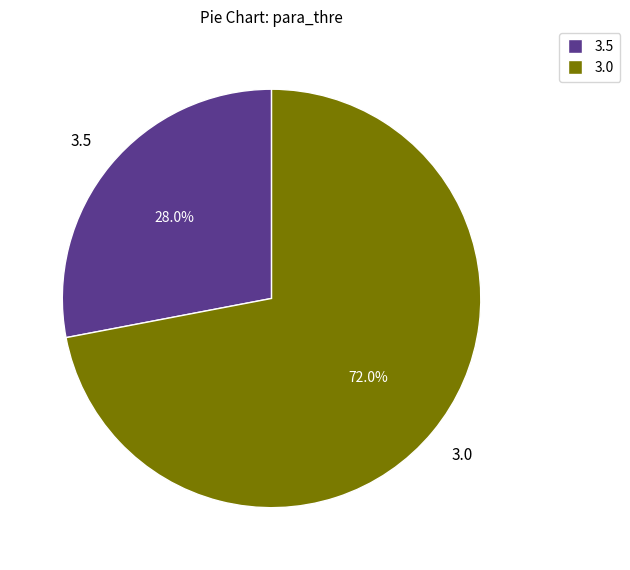

How many slices are in this pie chart?

2